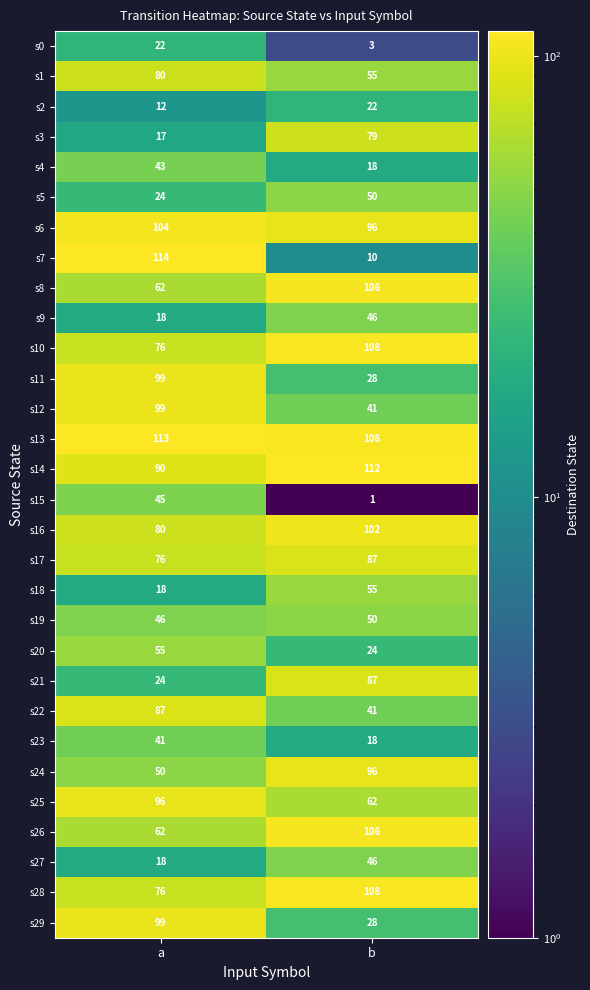

Read the s16 value at b, to the nearest 5.

100